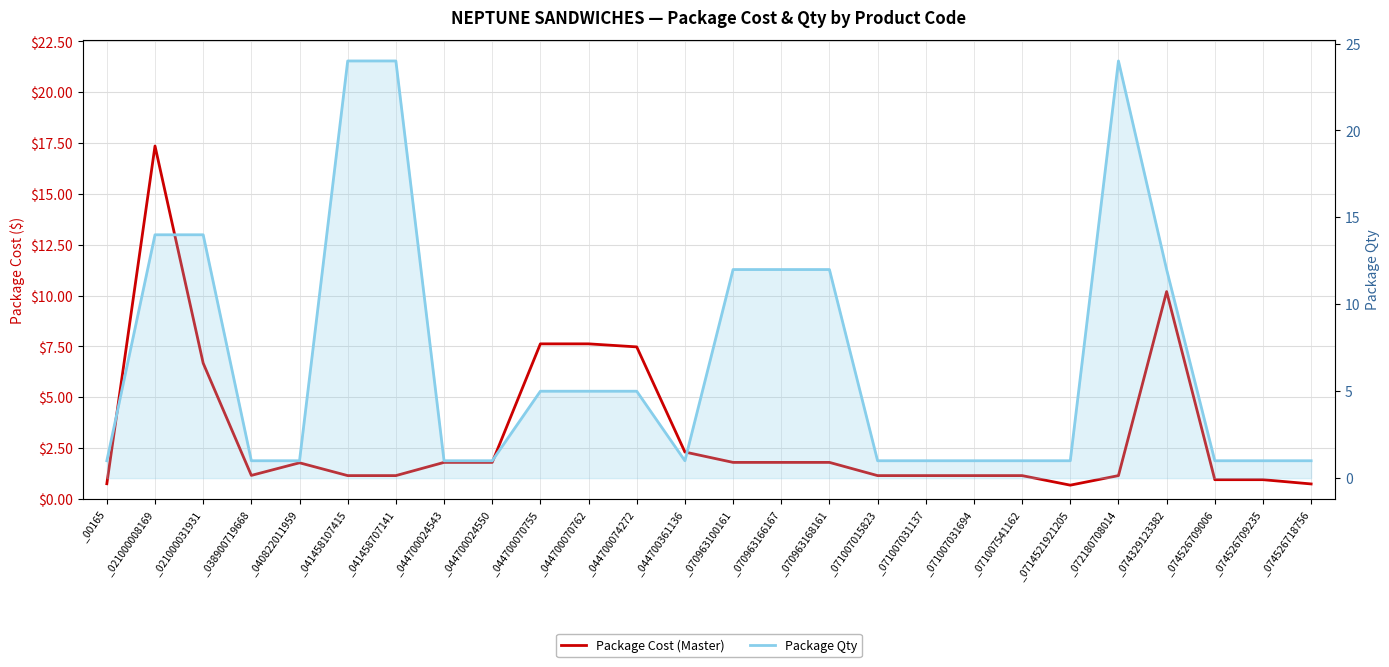

Reading left to right, transcribe all the data shown in this chart.

Package Cost (Master): 0.8	17.4	6.7	1.2	1.8	1.1	1.1	1.8	1.8	7.6	7.6	7.5	2.3	1.8	1.8	1.8	1.1	1.1	1.1	1.1	0.7	1.1	10.2	0.9	0.9	0.7
Package Qty: 1.0	14.0	14.0	1.0	1.0	24.0	24.0	1.0	1.0	5.0	5.0	5.0	1.0	12.0	12.0	12.0	1.0	1.0	1.0	1.0	1.0	24.0	12.0	1.0	1.0	1.0